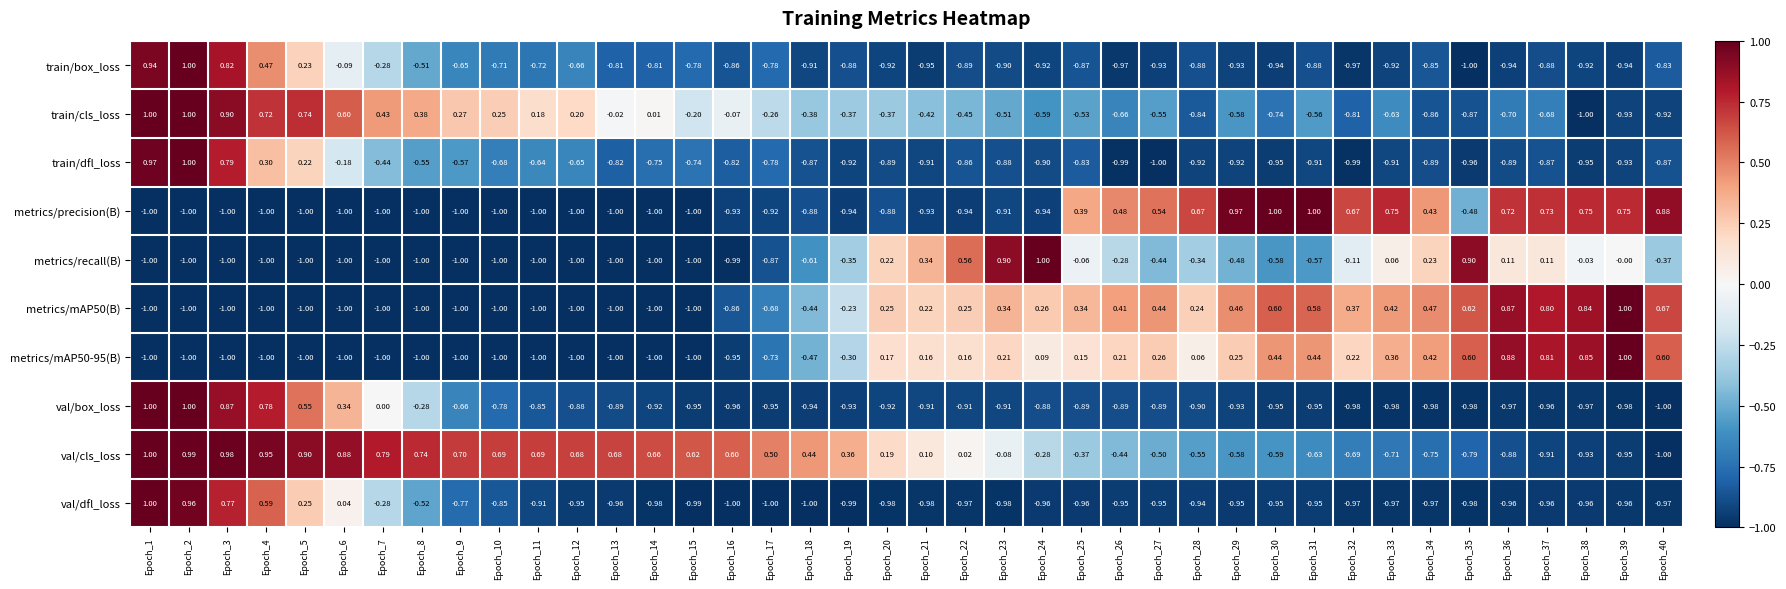

At Epoch_24, list the series in order from smallest to largest.

val/dfl_loss, metrics/precision(B), train/box_loss, train/dfl_loss, val/box_loss, train/cls_loss, val/cls_loss, metrics/mAP50-95(B), metrics/mAP50(B), metrics/recall(B)